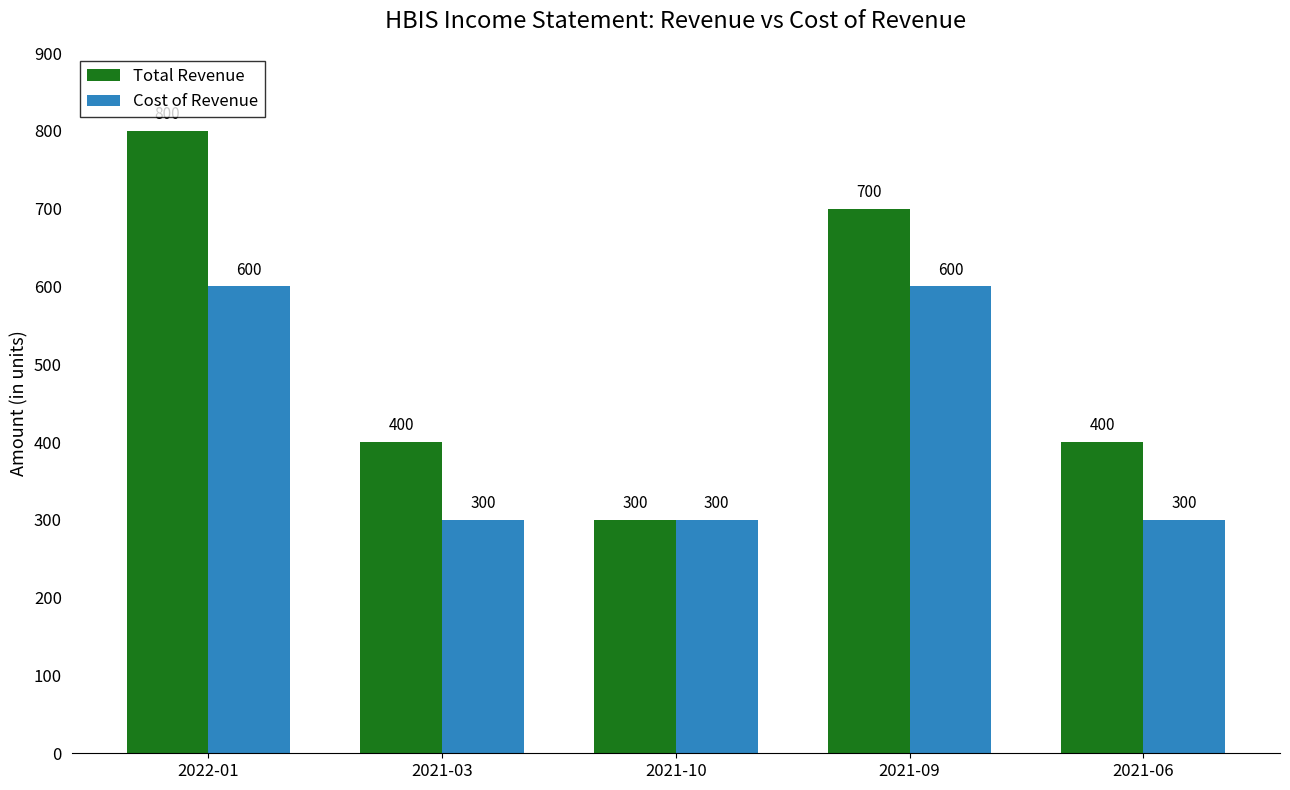

Is it true that Total Revenue equals 717 at 2021-06?

False